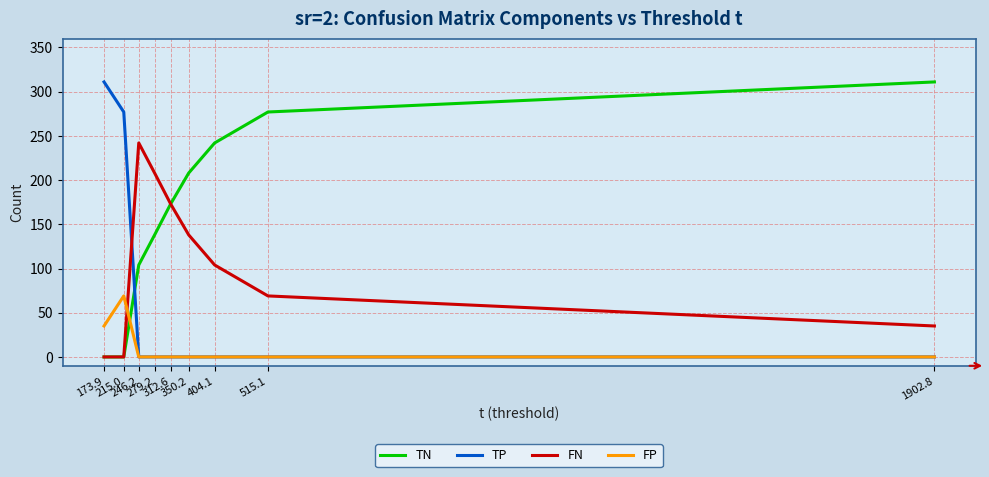

What is the total value across all series at 1902.8?

346